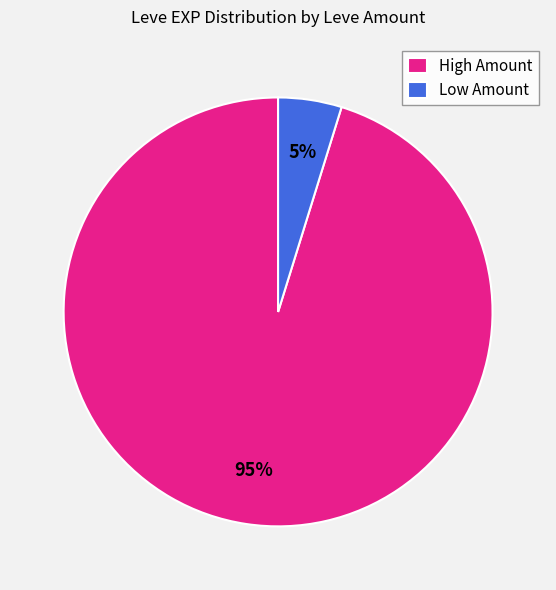

To the nearest percent, what is the difference between the largest and smallest slice percentages?

90%